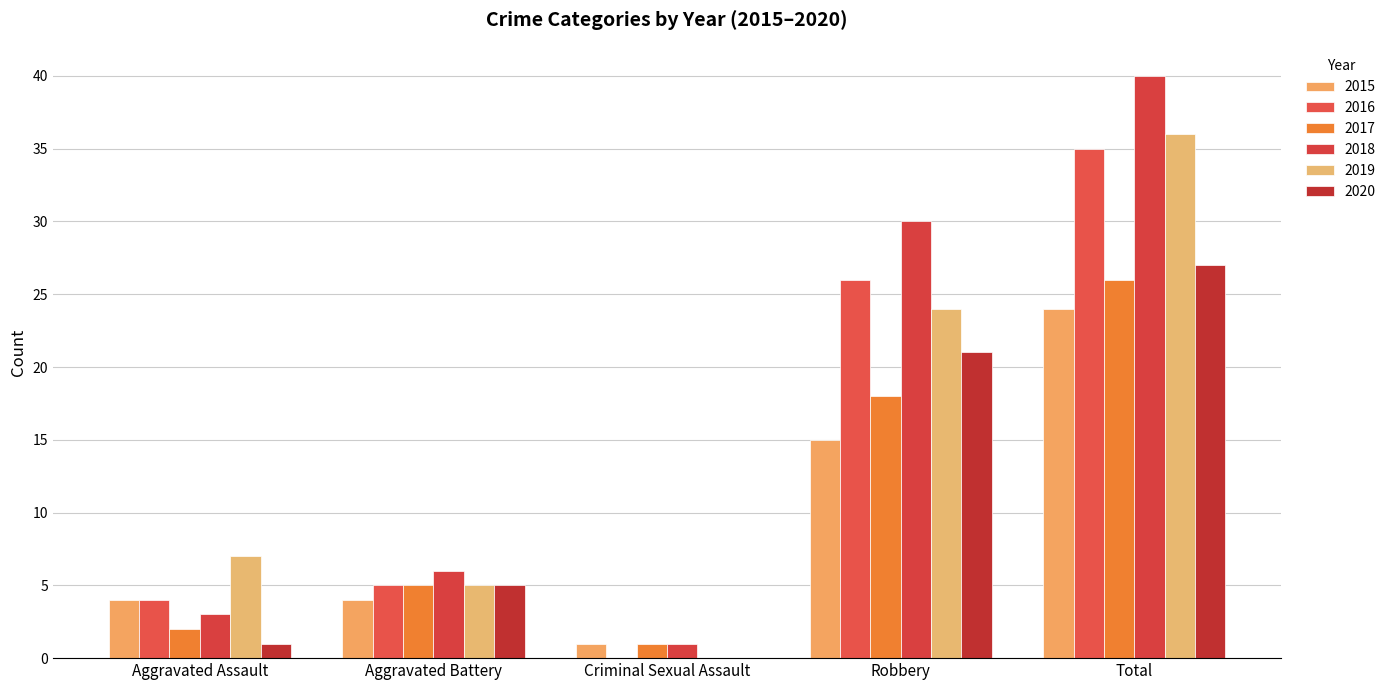

Reading left to right, transcribe all the data shown in this chart.

2015: Aggravated Assault=4	Aggravated Battery=4	Criminal Sexual Assault=1	Robbery=15	Total=24
2016: Aggravated Assault=4	Aggravated Battery=5	Criminal Sexual Assault=0	Robbery=26	Total=35
2017: Aggravated Assault=2	Aggravated Battery=5	Criminal Sexual Assault=1	Robbery=18	Total=26
2018: Aggravated Assault=3	Aggravated Battery=6	Criminal Sexual Assault=1	Robbery=30	Total=40
2019: Aggravated Assault=7	Aggravated Battery=5	Criminal Sexual Assault=0	Robbery=24	Total=36
2020: Aggravated Assault=1	Aggravated Battery=5	Criminal Sexual Assault=0	Robbery=21	Total=27